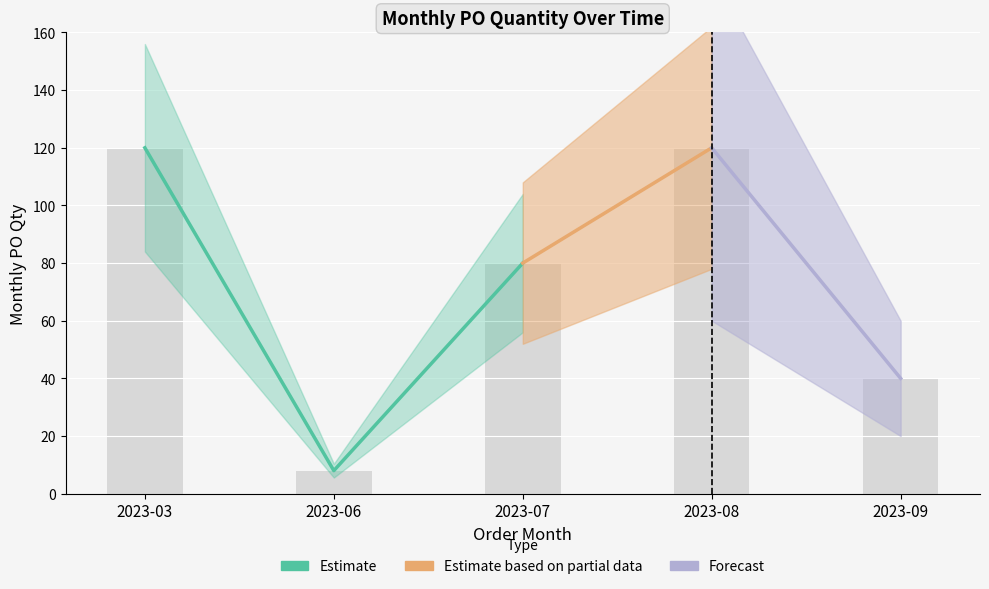

Which has a higher value, 2023-09 or 2023-06?

2023-09